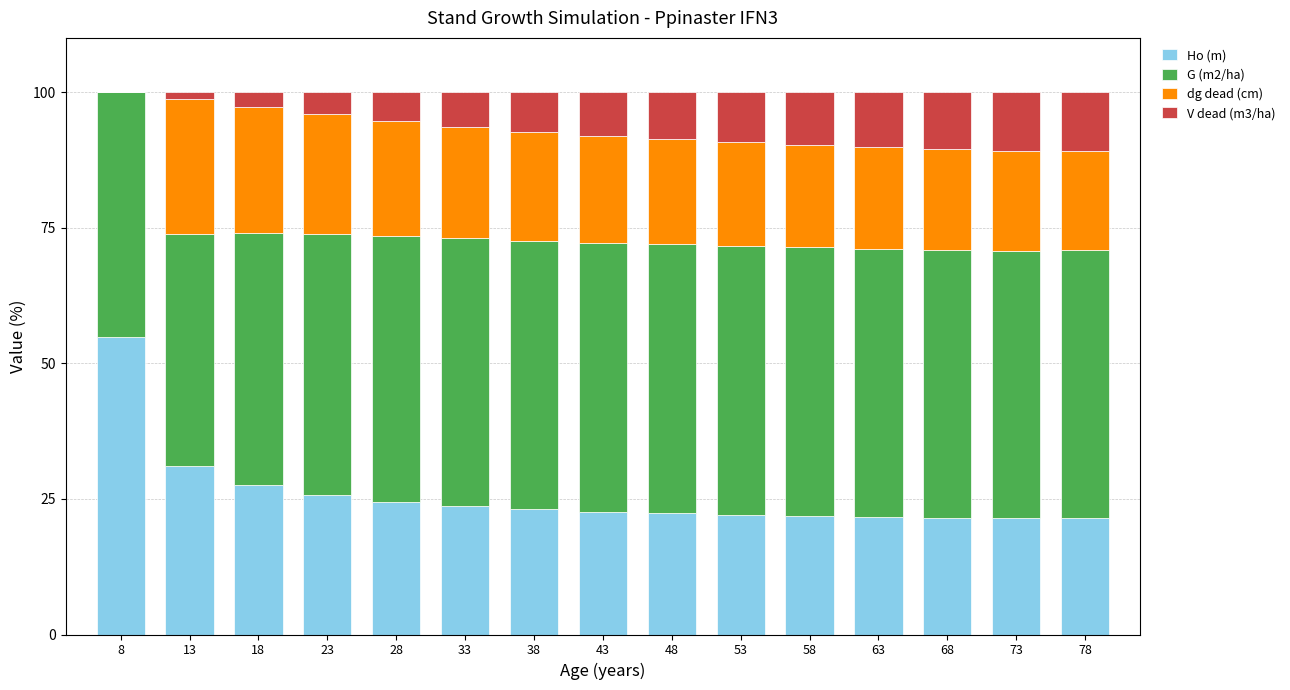

What is the total value across all series at 63?

100.0